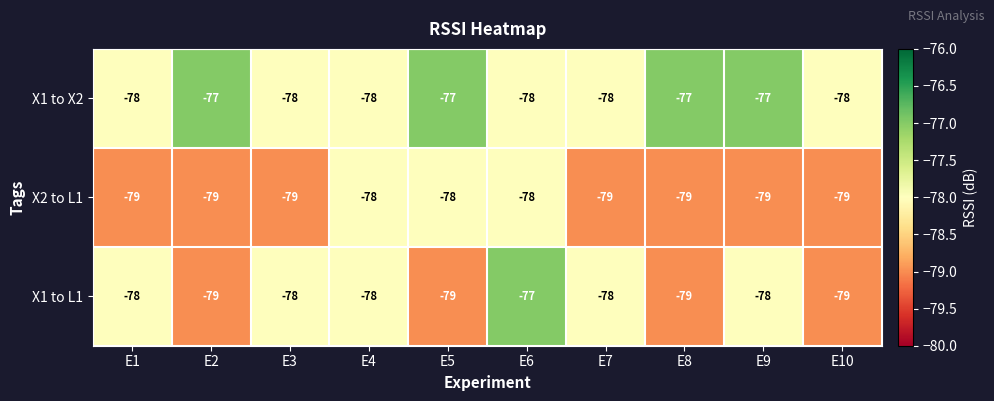

At which label does X1 to L1 first exceed -78?

E6